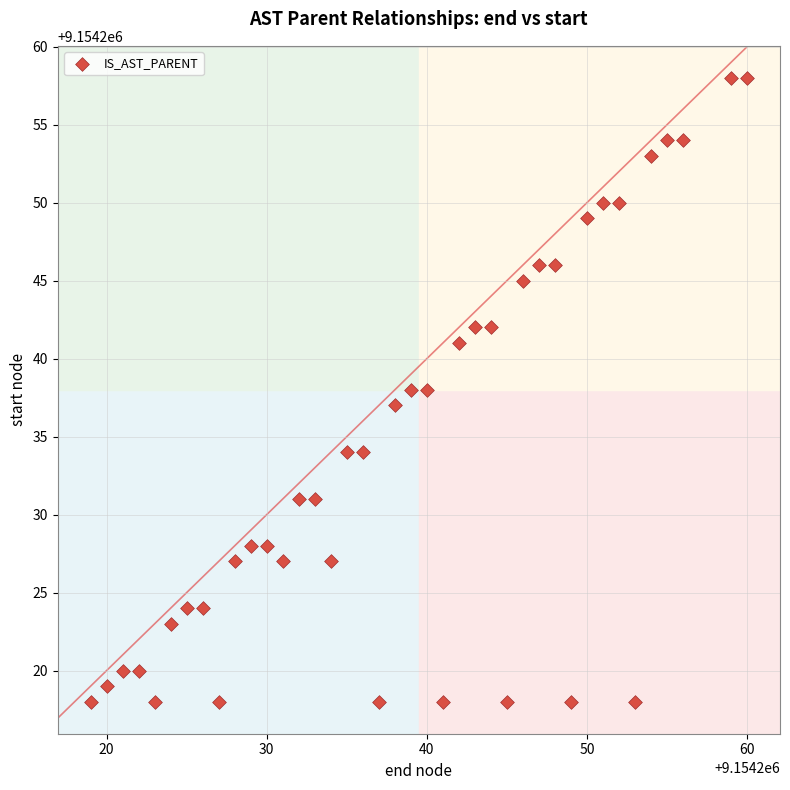

What is the range of Y values (max minus min)?

40